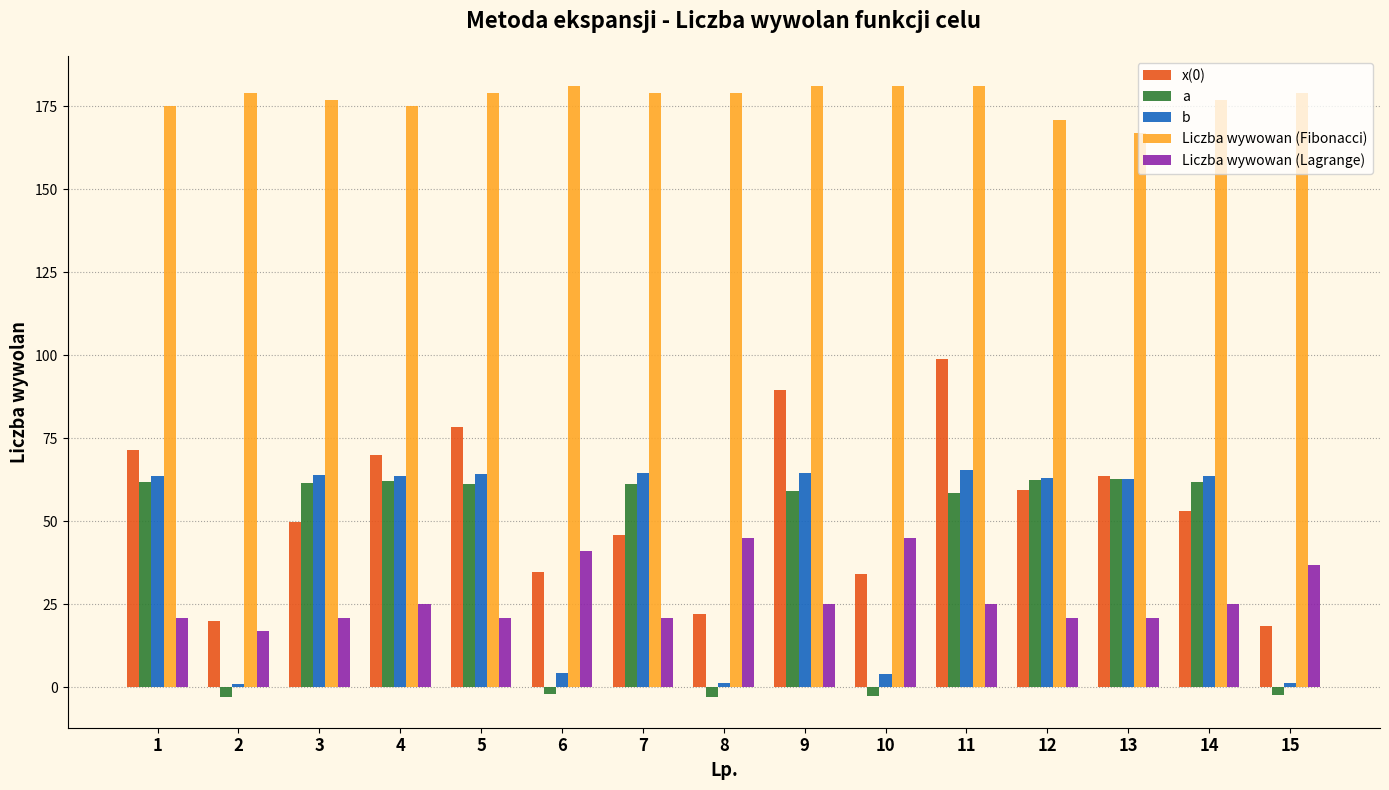

How many bars are there in total?

75